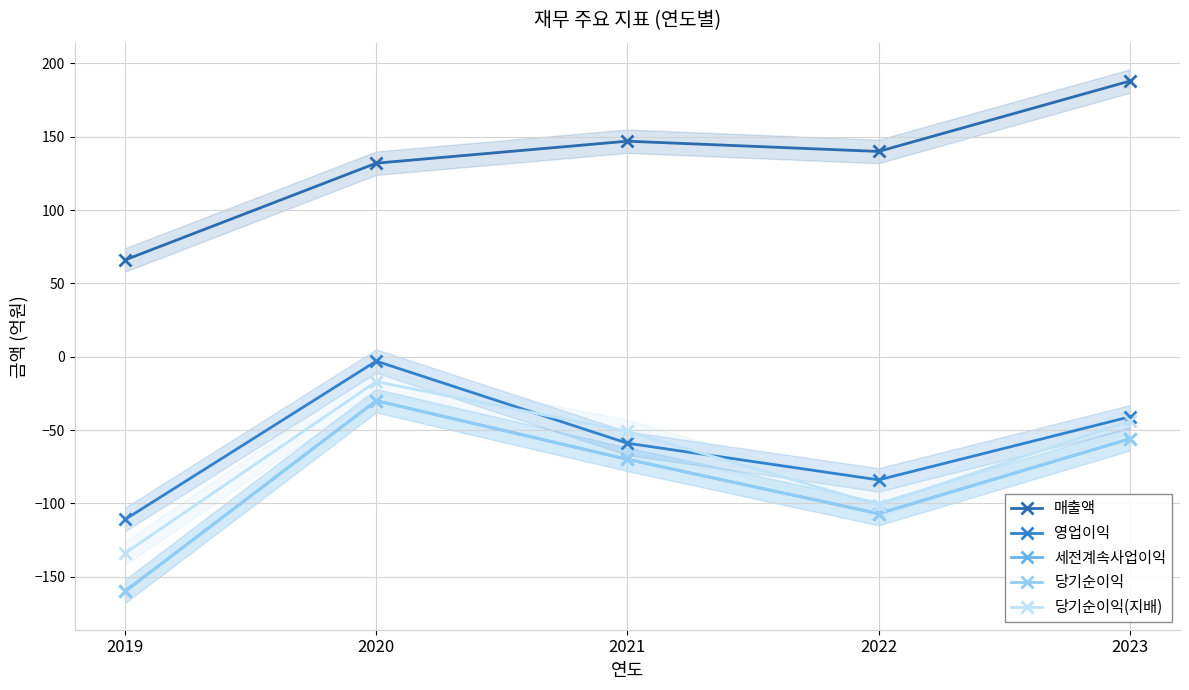

Between 2022 and 2021, which is larger?

2021